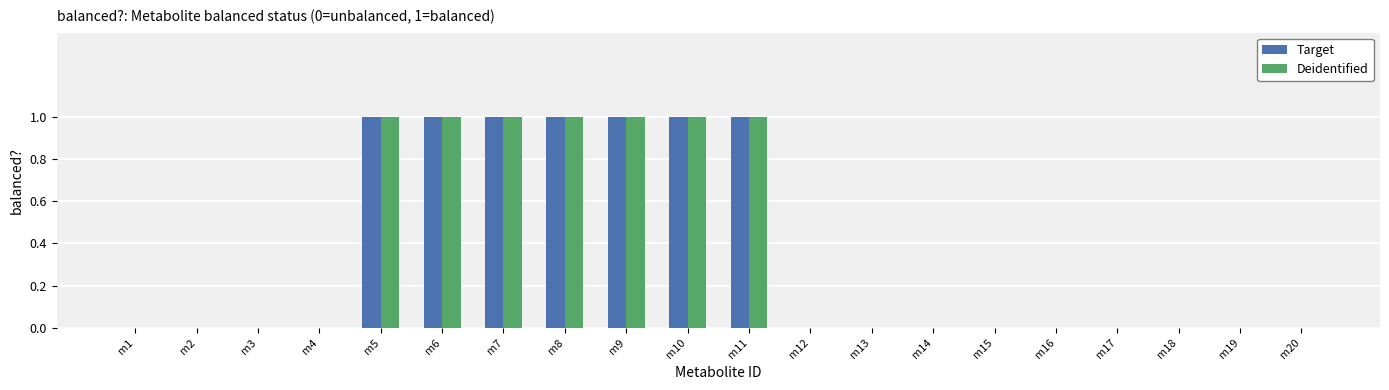

The Target series shows 0 at m19. True or false?

True